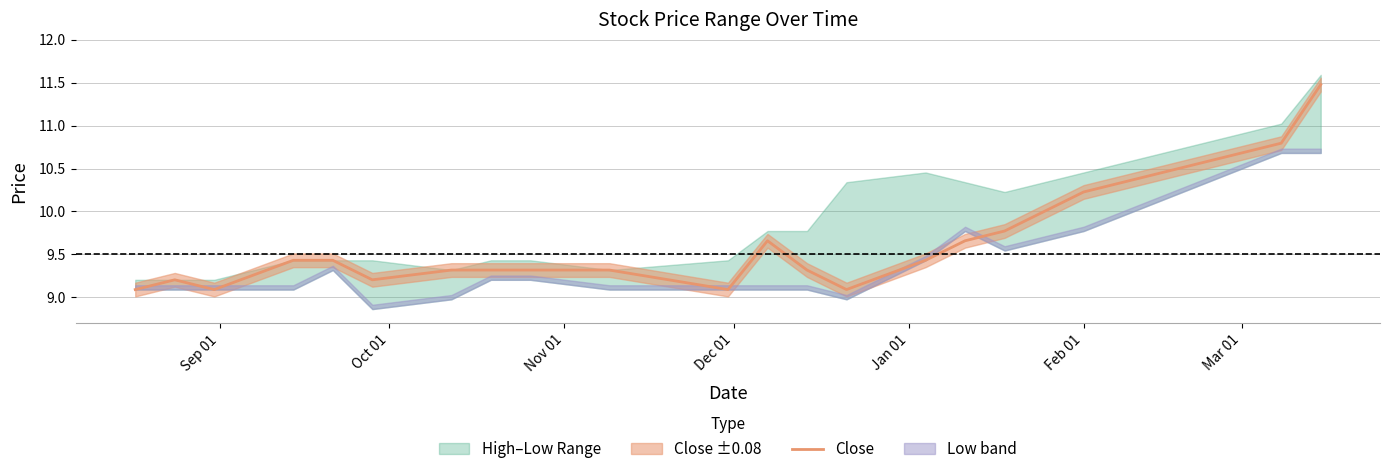

What is the highest value of the Close series?

11.5